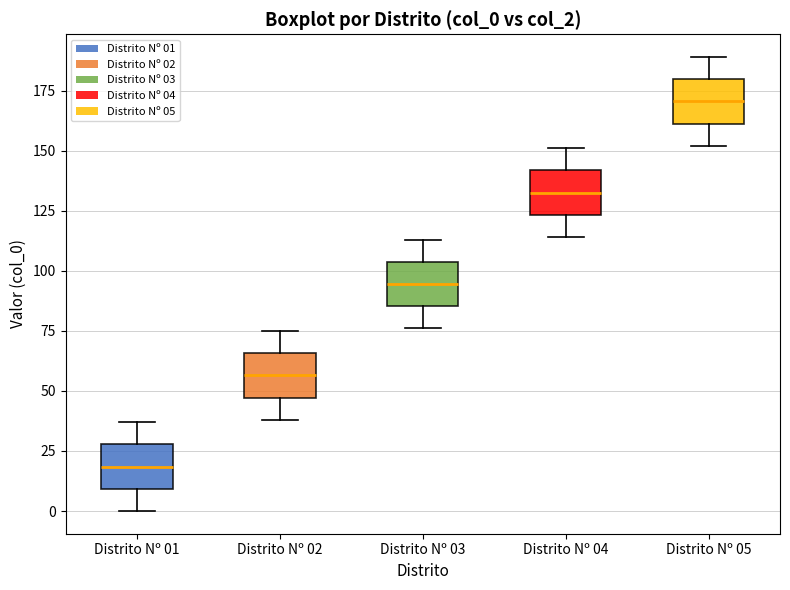

Reading left to right, read every box against the y-axis: the position of its median line, the range the box covers, and the ends of its whiskers. The values are not printed on the chart, so give them approximately, as read against the axis.

Distrito Nº 01: median 20, box 10 to 30, whiskers 0 to 35
Distrito Nº 02: median 55, box 45 to 65, whiskers 40 to 75
Distrito Nº 03: median 95, box 85 to 105, whiskers 75 to 115
Distrito Nº 04: median 135, box 125 to 140, whiskers 115 to 150
Distrito Nº 05: median 170, box 160 to 180, whiskers 150 to 190